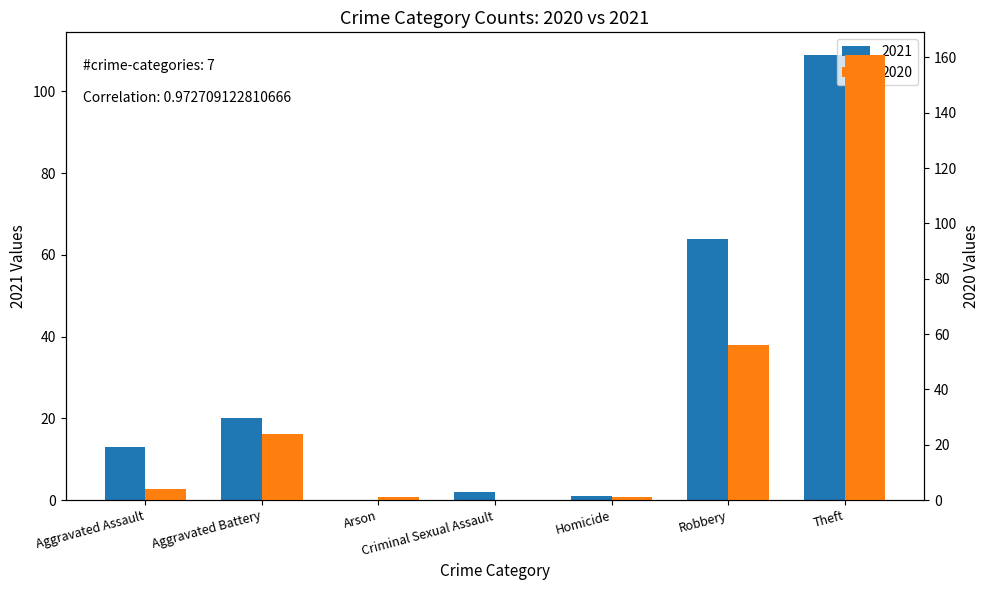

What is the average value of the 2021 series?

30